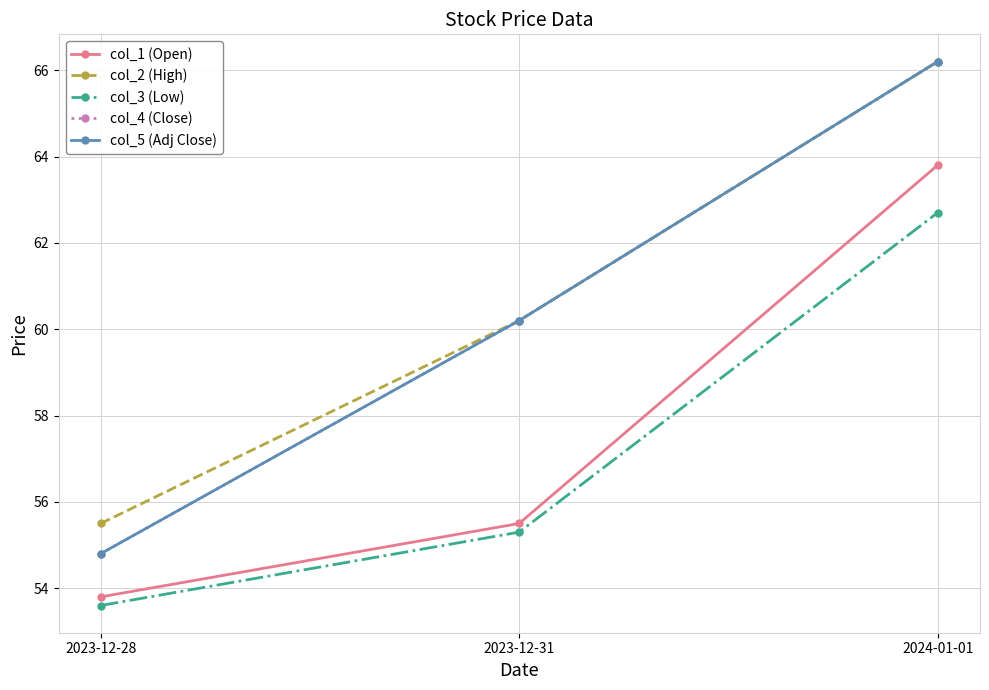

Does the chart have visible grid lines?

Yes